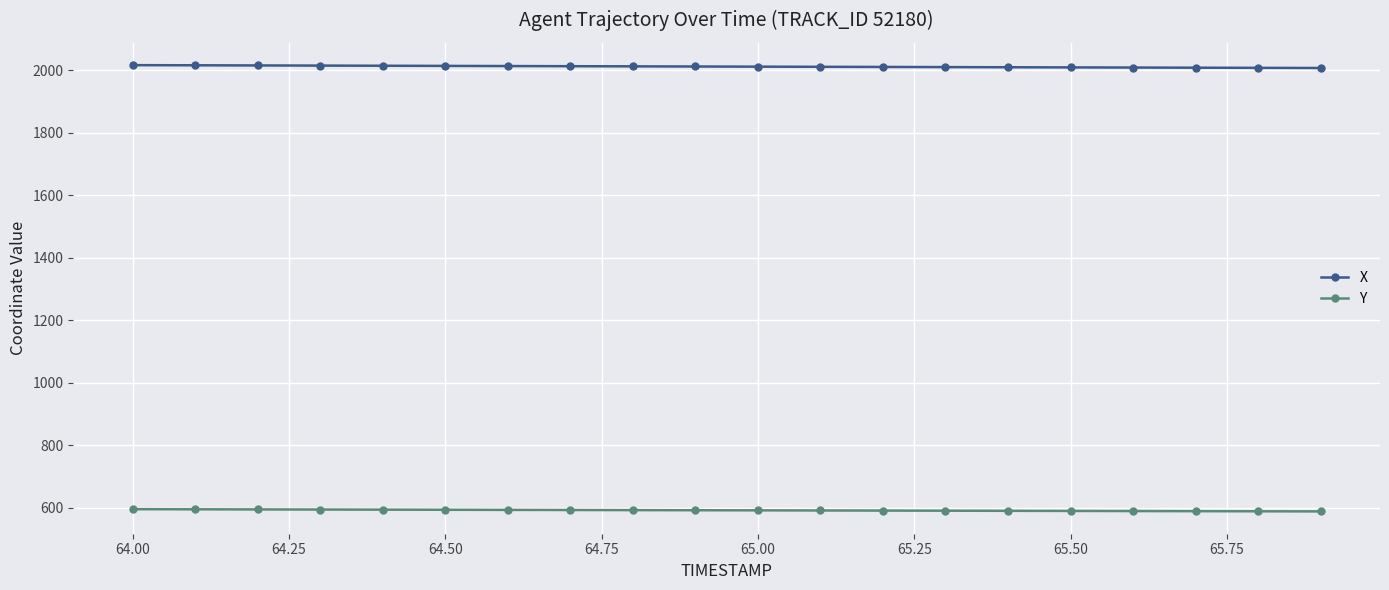

What is the value of the X point at the 4th from the left?

2014.7